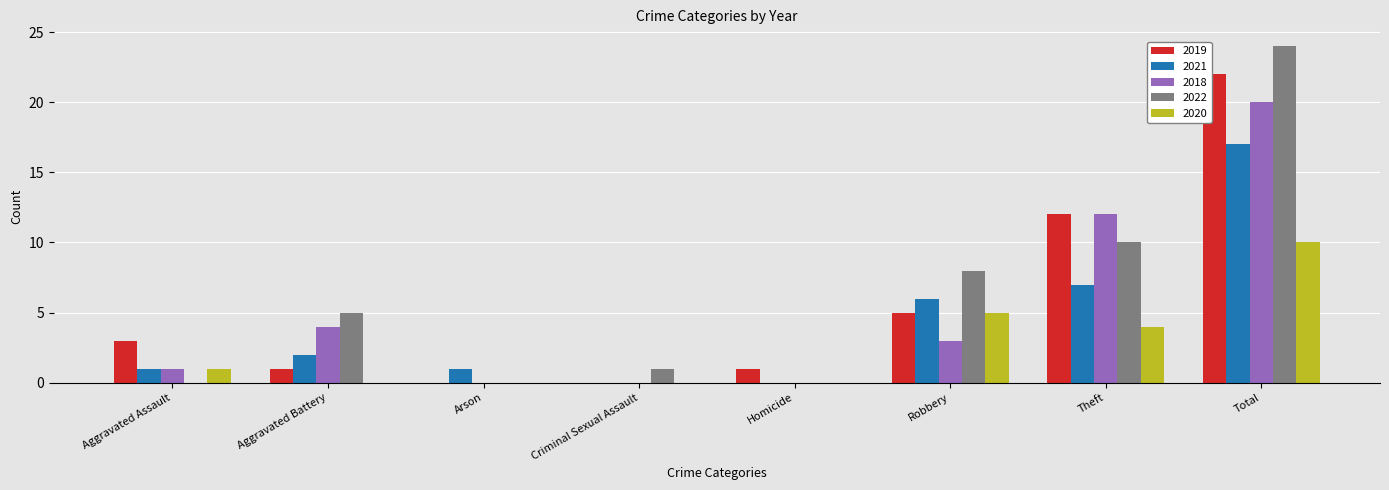

Which label corresponds to the largest value in the chart?

Total